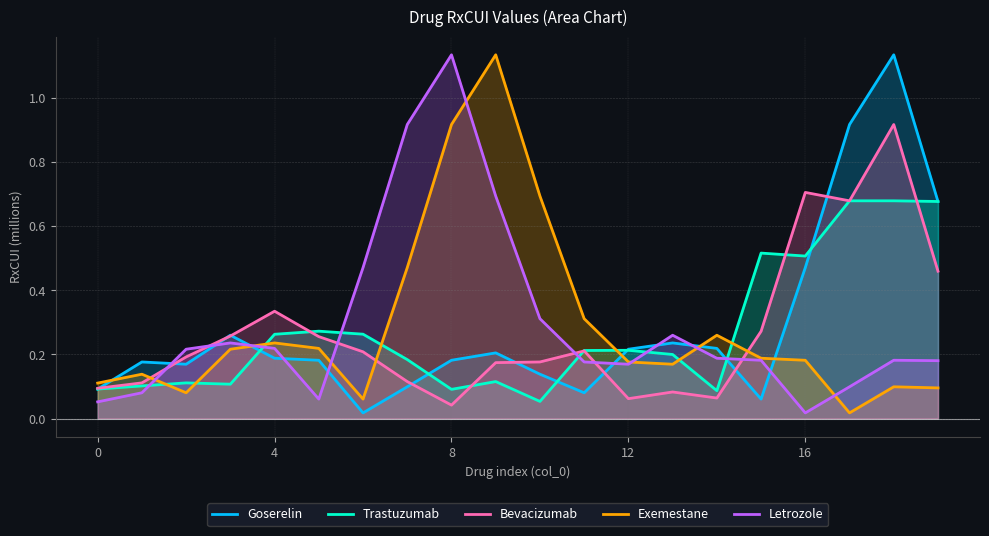

What are all the series names shown in the legend?

Goserelin, Trastuzumab, Bevacizumab, Exemestane, Letrozole